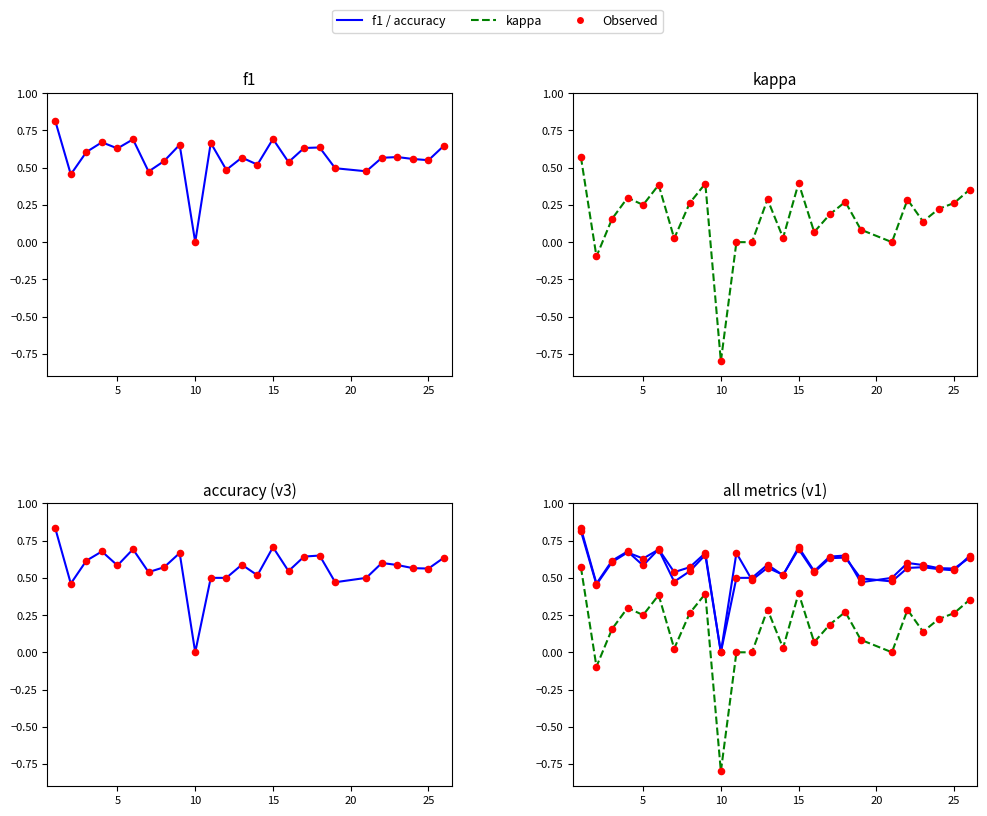

Which series reaches the minimum Y coordinate?

kappa